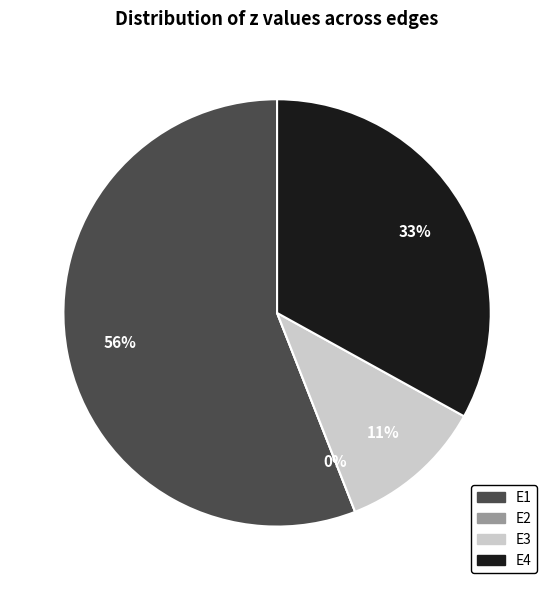

What percentage is the E1 slice, to the nearest percent?

56%